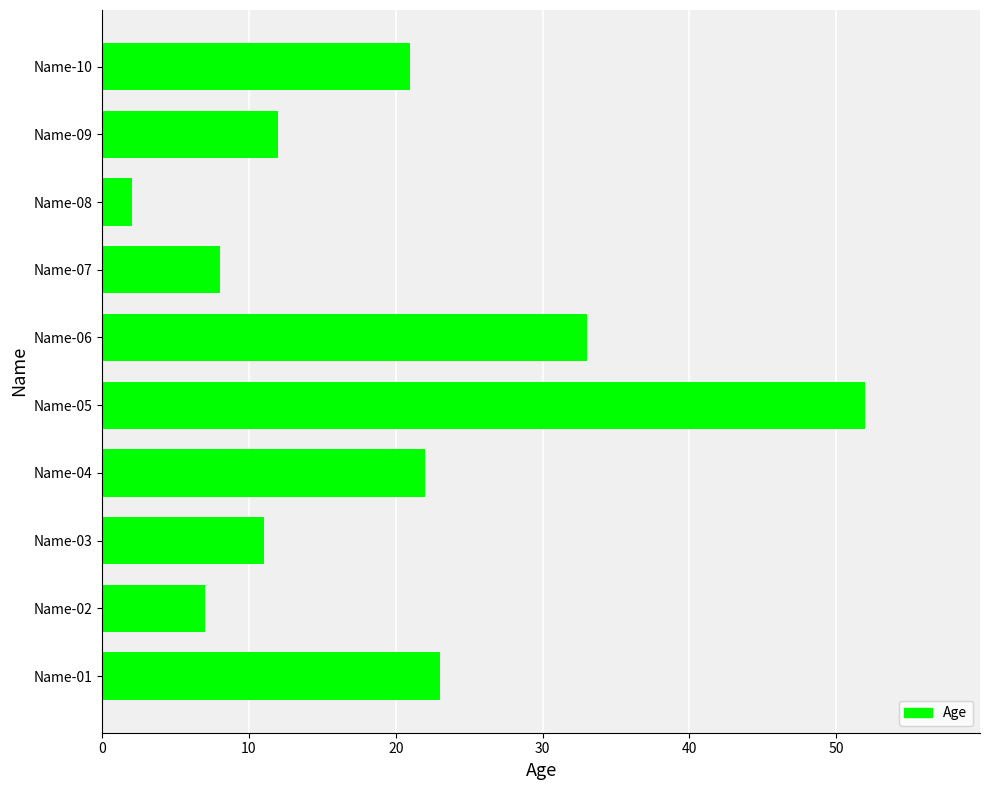

How many data points are less than 21?

5